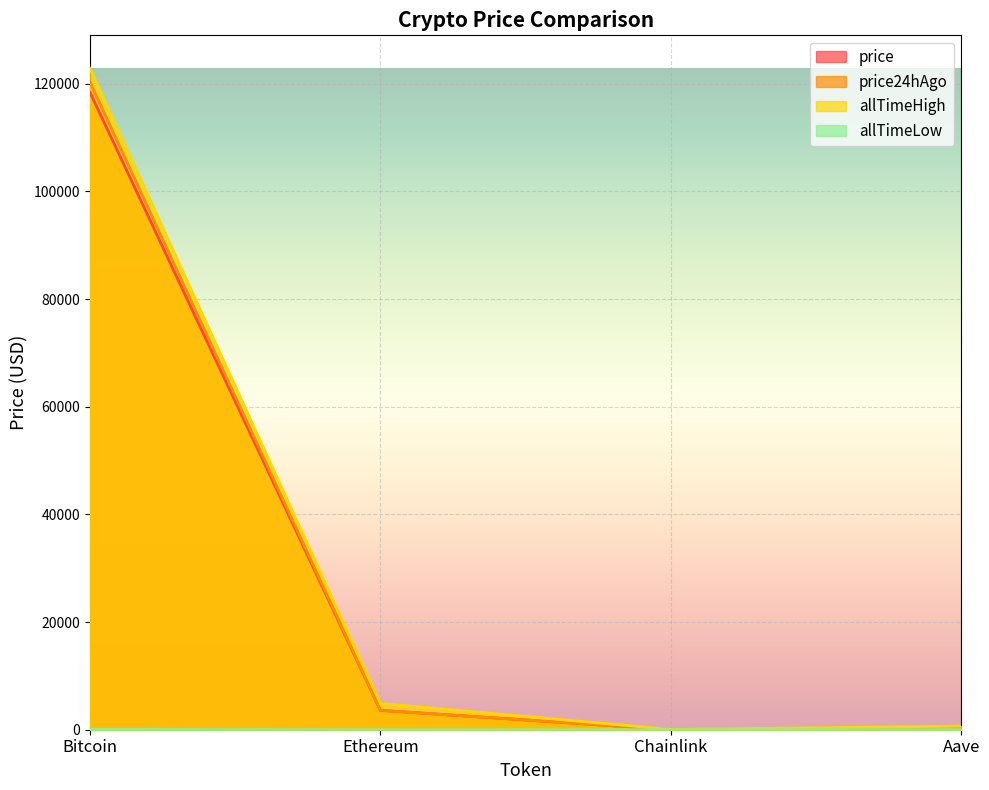

How many interior local valleys does the price24hAgo series have?

1